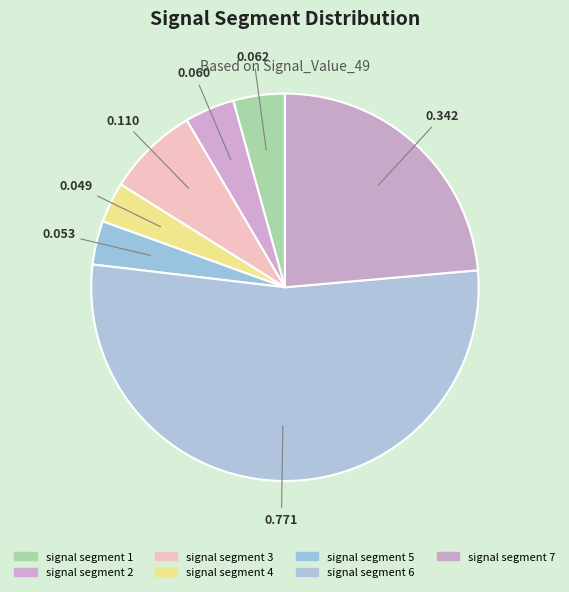

Which category accounts for the majority?

signal segment 6